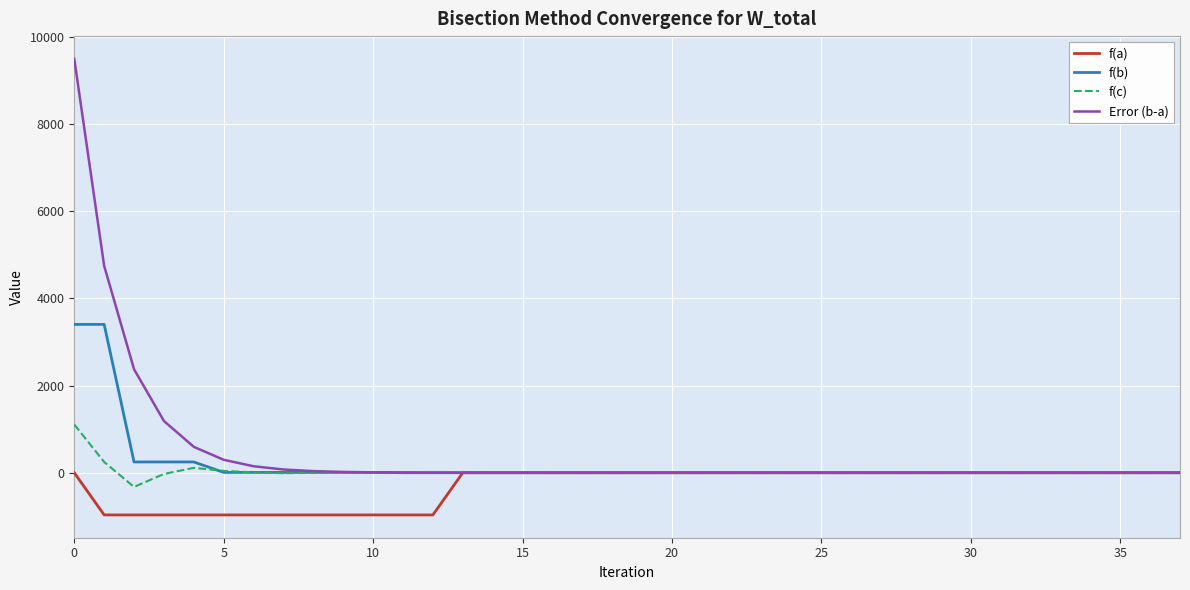

List the series in order of their overall mean, highest first.

Error (b-a), f(b), f(c), f(a)